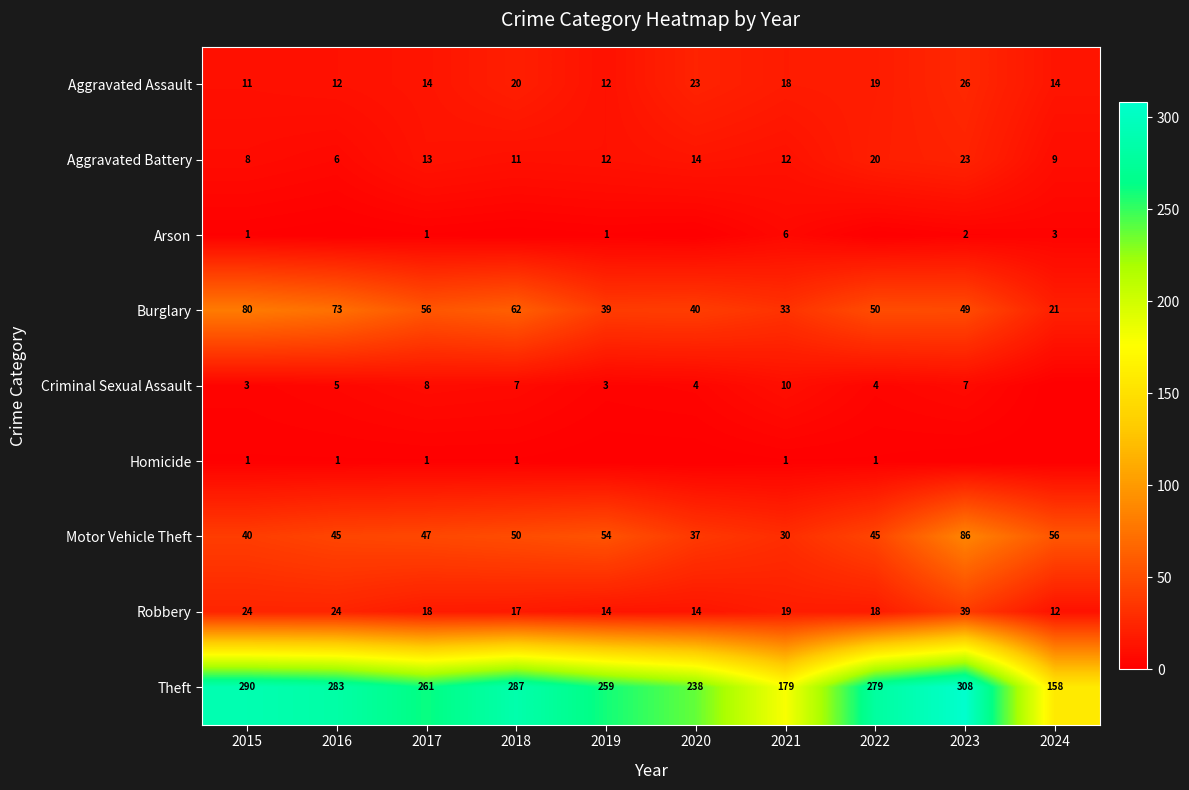

Which category has the highest value in the Burglary series?

2015